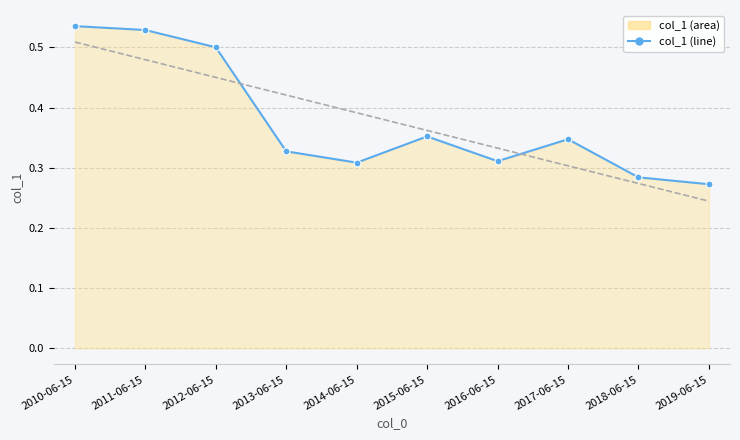

What is the value of the 10th point from the left?

0.3